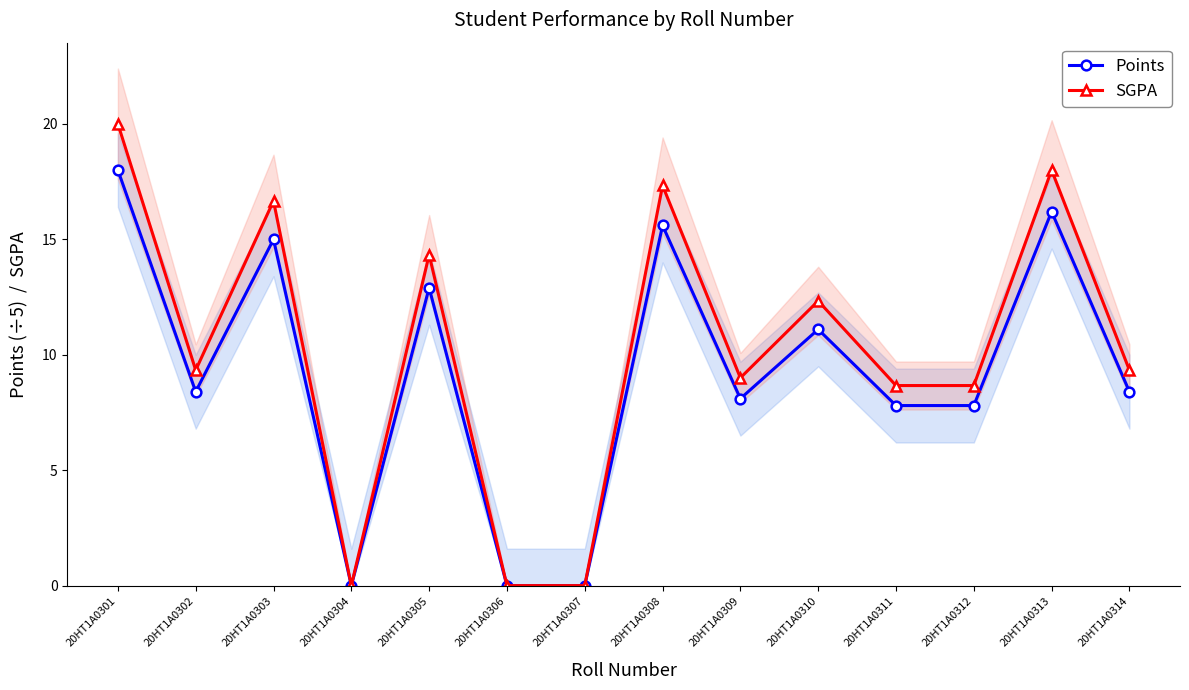

What is the value of the Points point at the 12th from the left?

7.8